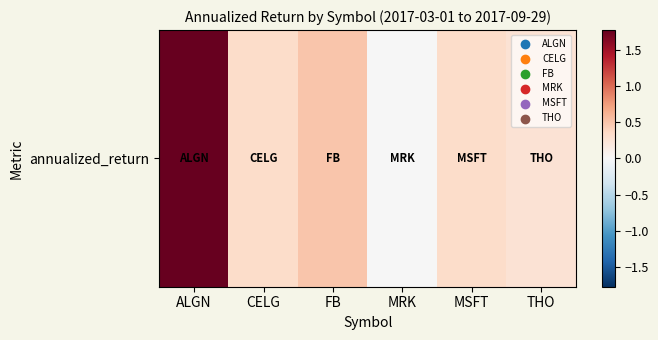

Which label corresponds to the smallest value in the chart?

MRK